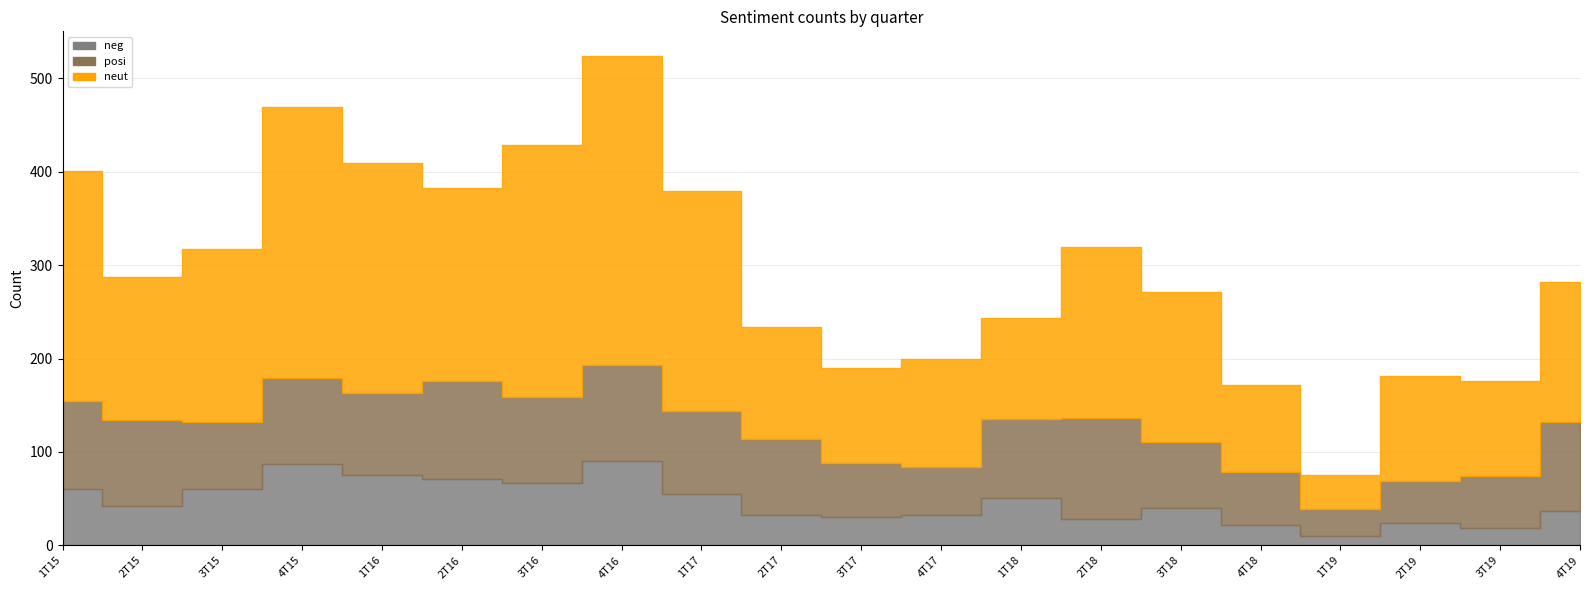

Which series has the widest spread of values?

neut